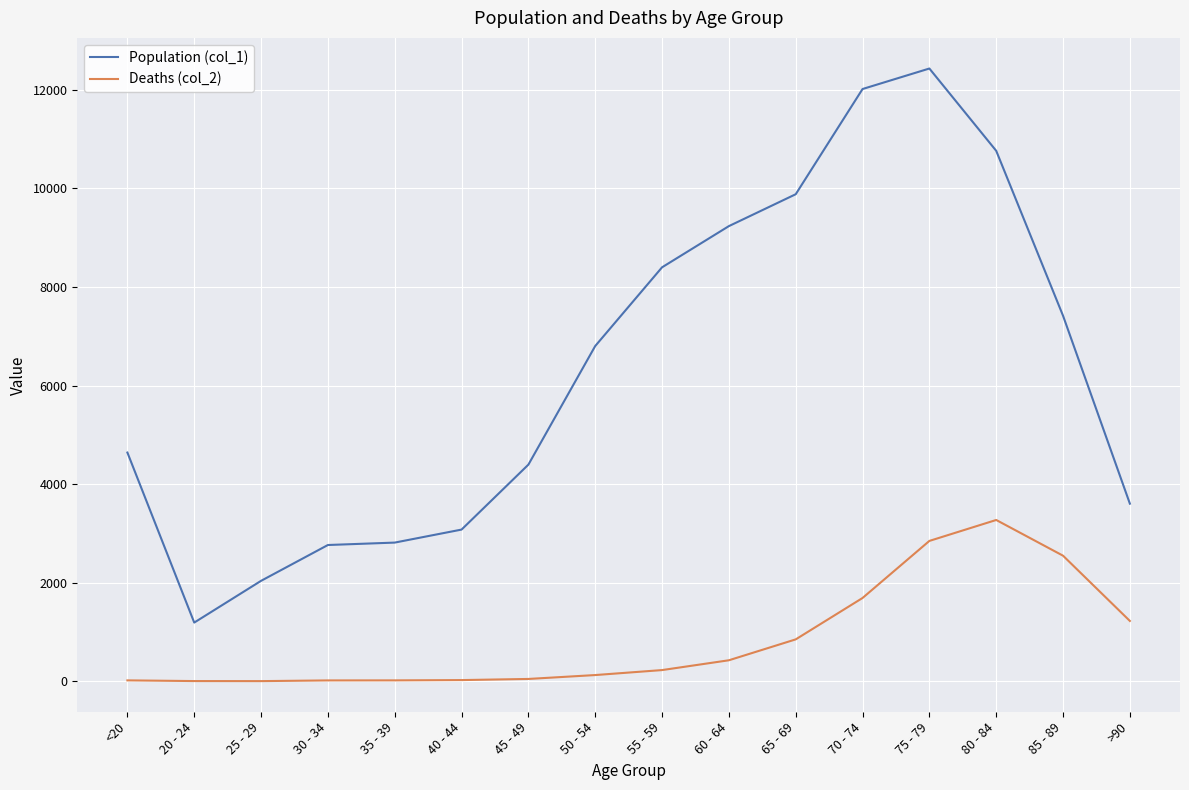

The value of Deaths (col_2) at 20 - 24 is 4. True or false?

True